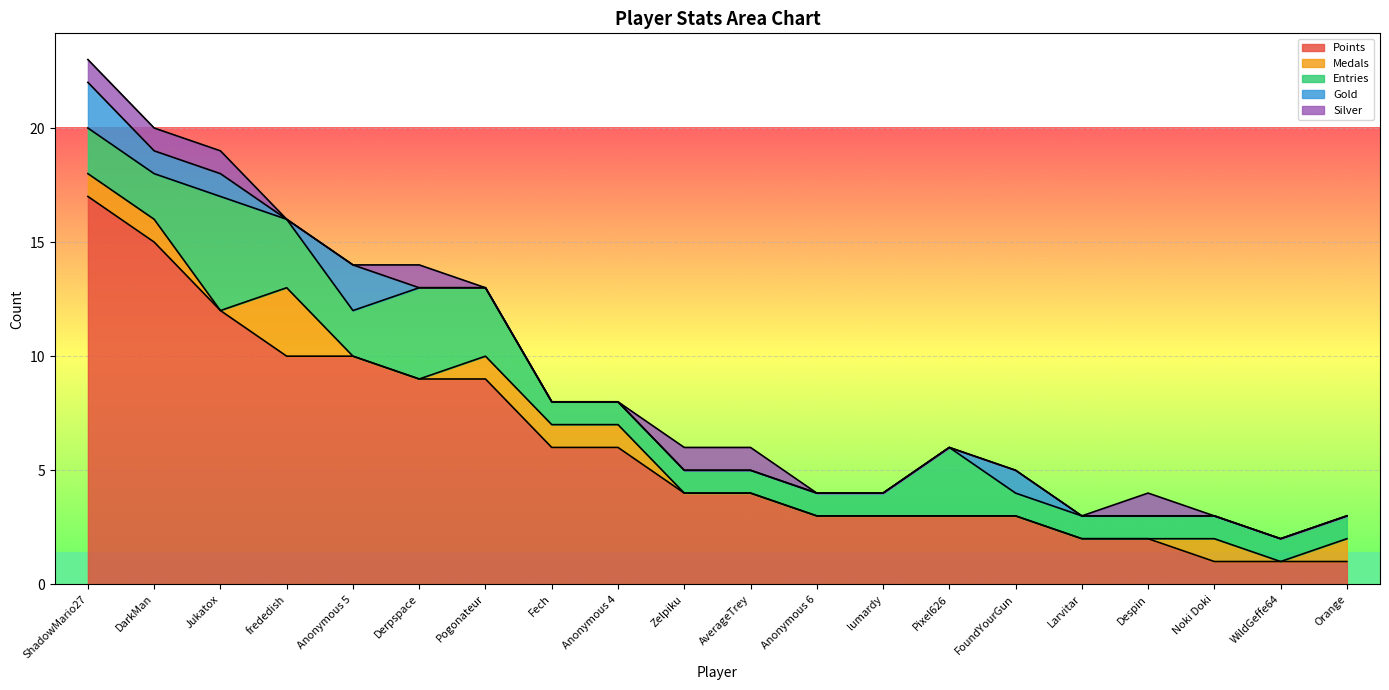

What is the label of the 12th point from the right?

Anonymous 4